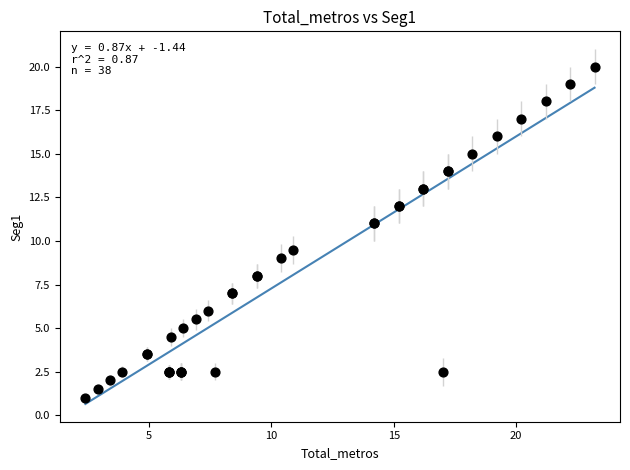

What Y value in the scatter plot is closest to 10?

9.5